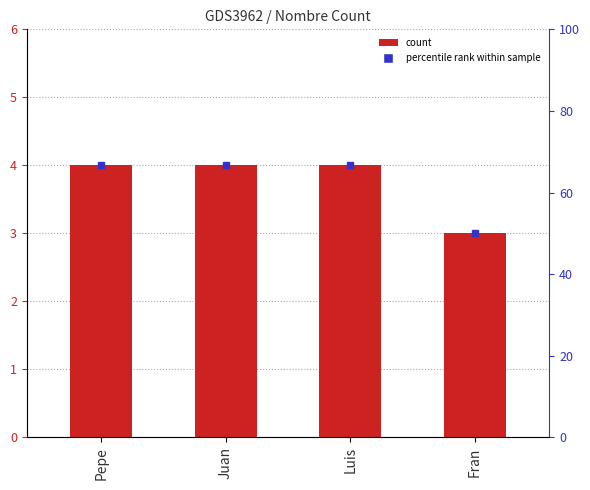

Which label corresponds to the smallest value in the chart?

Fran